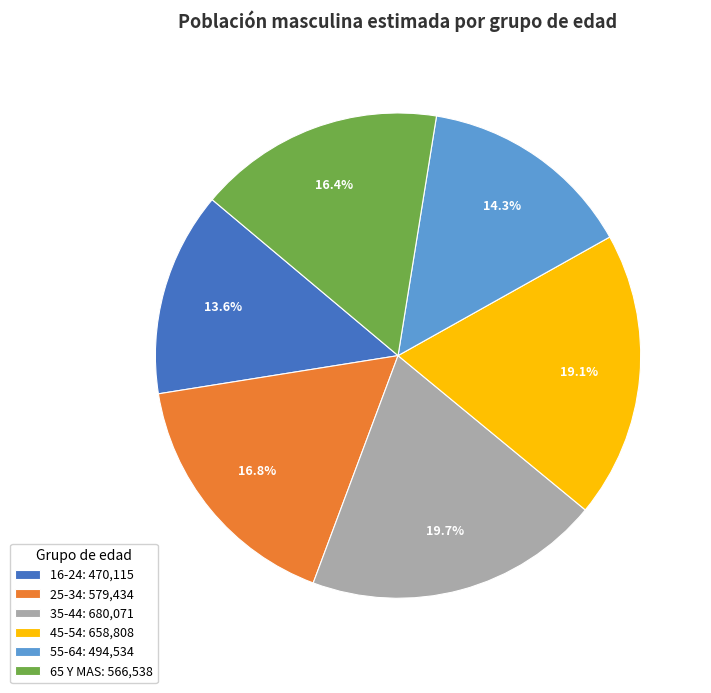

What percentage is NOT represented by 55-64?

85.7%